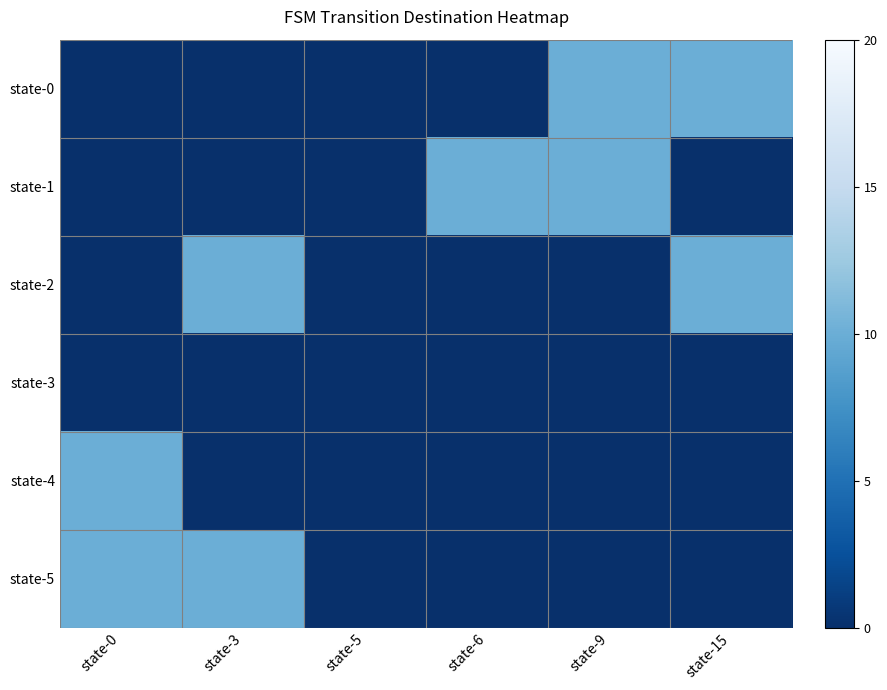

Reading right to left, extract all data points from this chart.

state-0: state-15=10	state-9=10	state-6=0	state-5=0	state-3=0	state-0=0
state-1: state-15=0	state-9=10	state-6=10	state-5=0	state-3=0	state-0=0
state-2: state-15=10	state-9=0	state-6=0	state-5=0	state-3=10	state-0=0
state-3: state-15=0	state-9=0	state-6=0	state-5=0	state-3=0	state-0=0
state-4: state-15=0	state-9=0	state-6=0	state-5=0	state-3=0	state-0=10
state-5: state-15=0	state-9=0	state-6=0	state-5=0	state-3=10	state-0=10